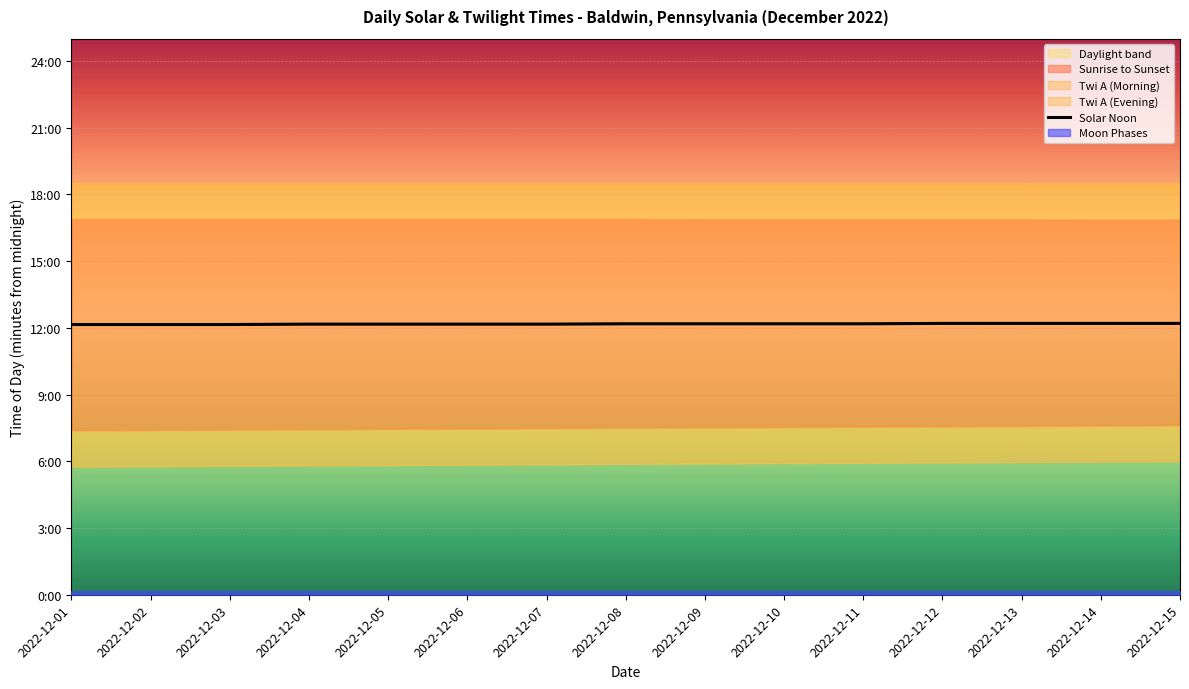

What is the value of the 7th point from the left?

730